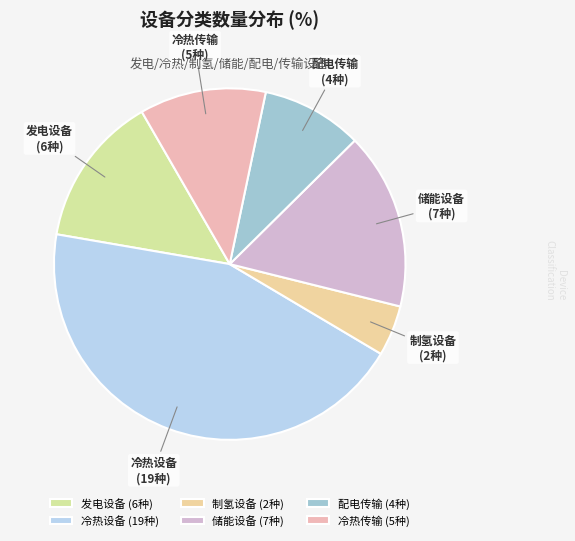

True or false: 冷热设备 accounts for 44% of the total.

True